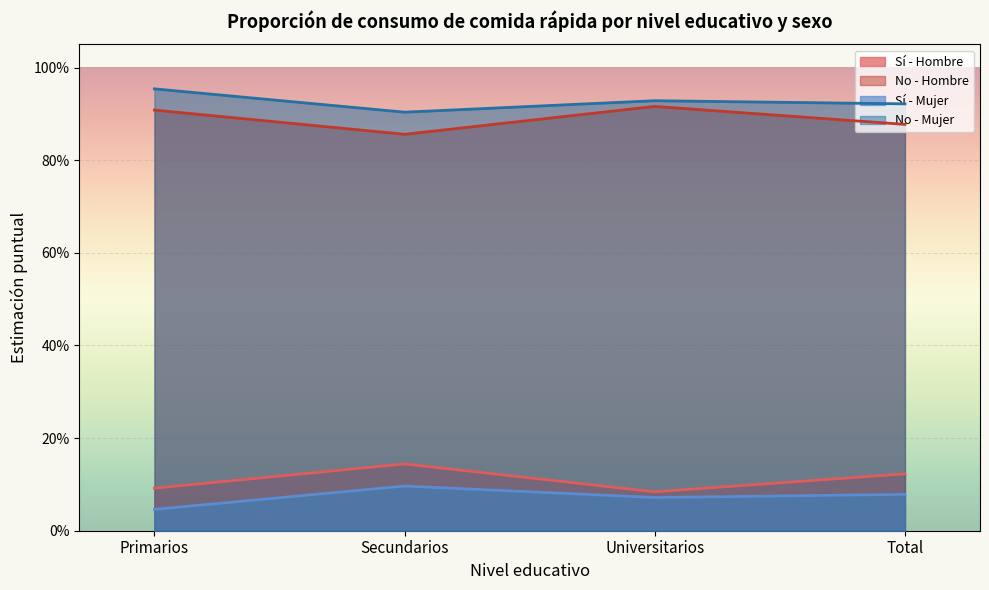

What are all the series names shown in the legend?

Sí - Hombre, No - Hombre, Sí - Mujer, No - Mujer